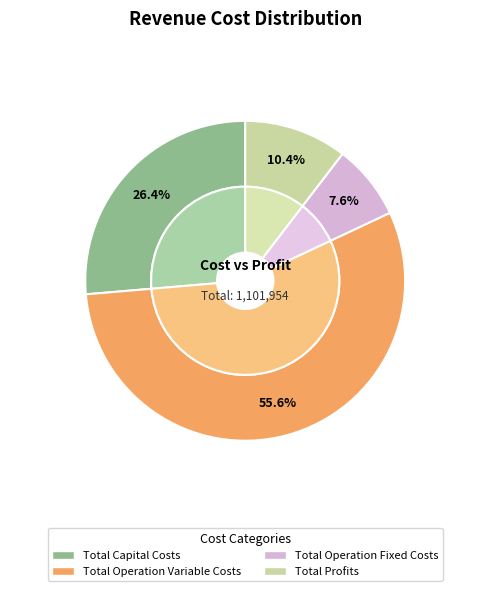

Rank the categories by value from highest to lowest.

Total Operation Variable Costs, Total Capital Costs, Total Profits, Total Operation Fixed Costs